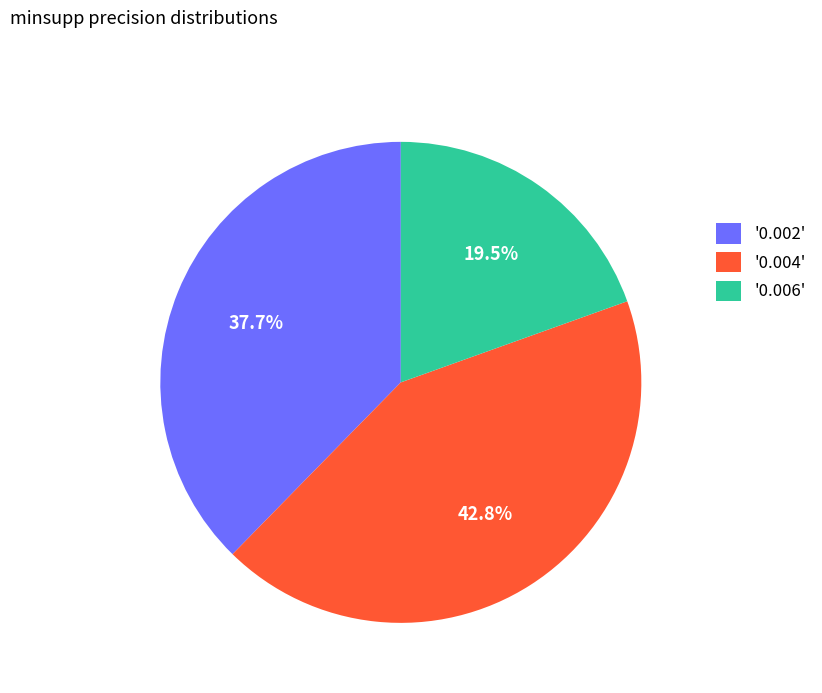

How much of the chart is everything except '0.006'?

80.5%